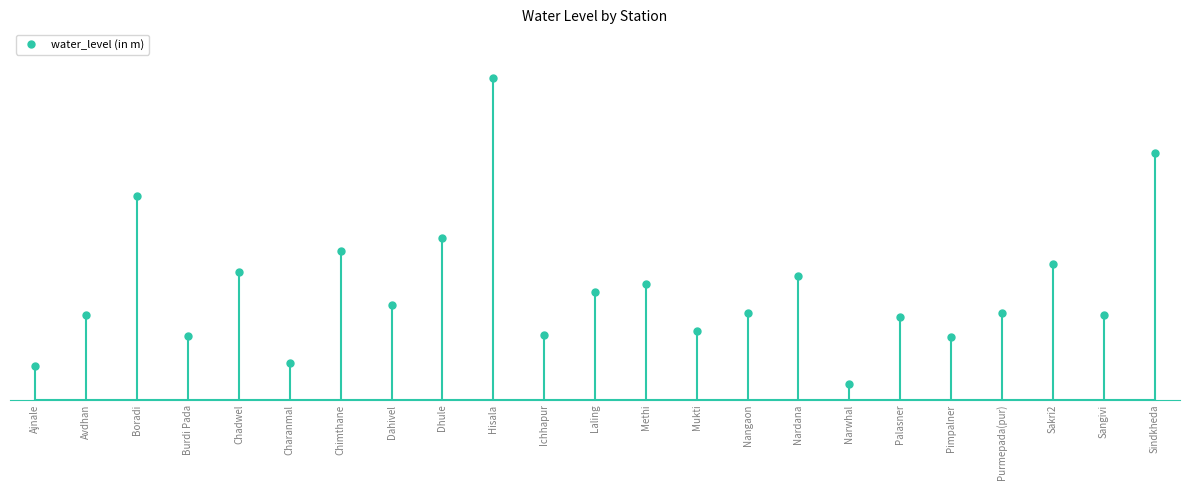

Where is the first local minimum?

Burdi Pada